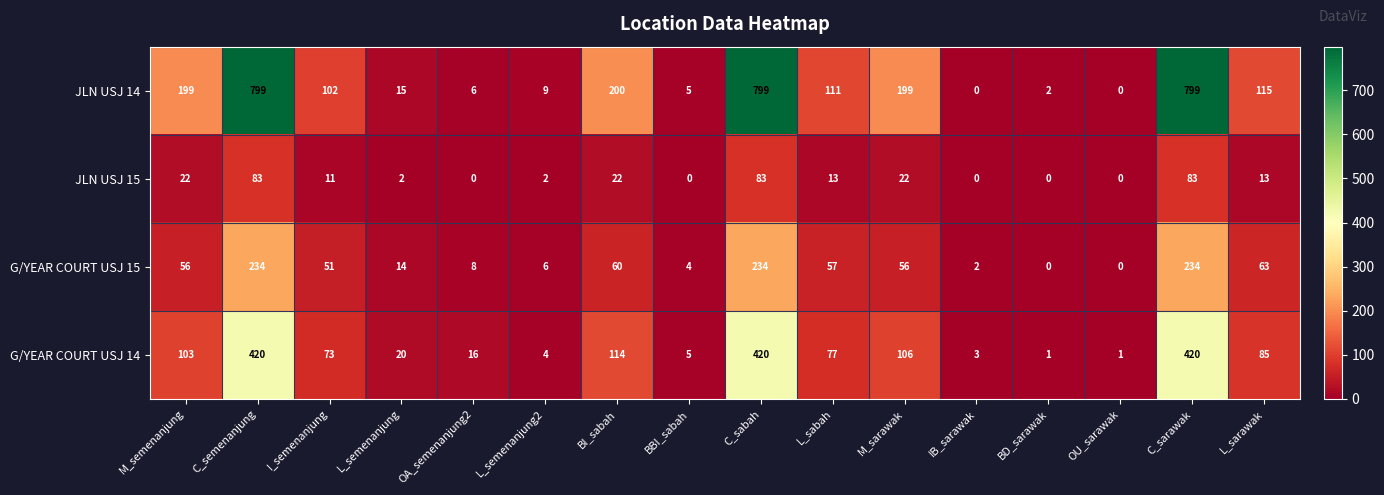

Which series has the largest total across all categories?

JLN USJ 14